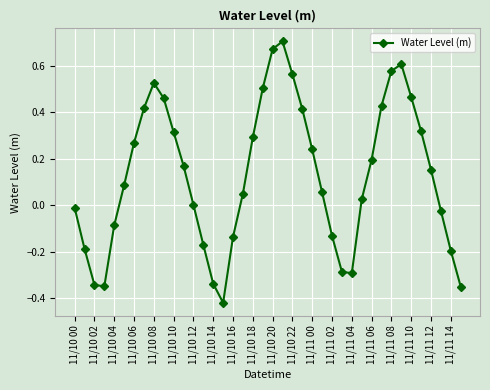

How many interior local valleys (lower than both neighbors) does the data have?

3